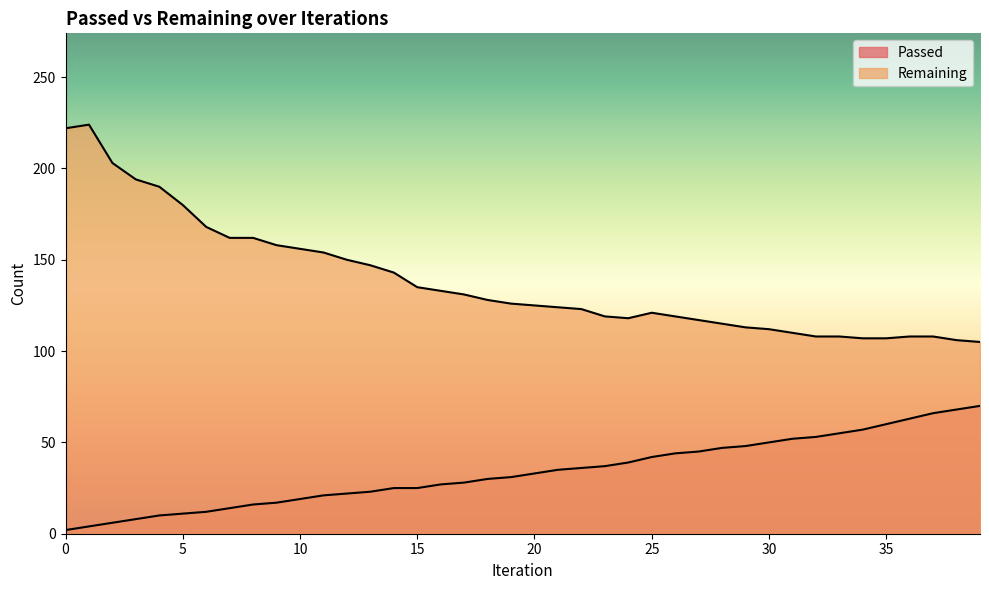

Rank the series by their average value, from highest to lowest.

Remaining, Passed